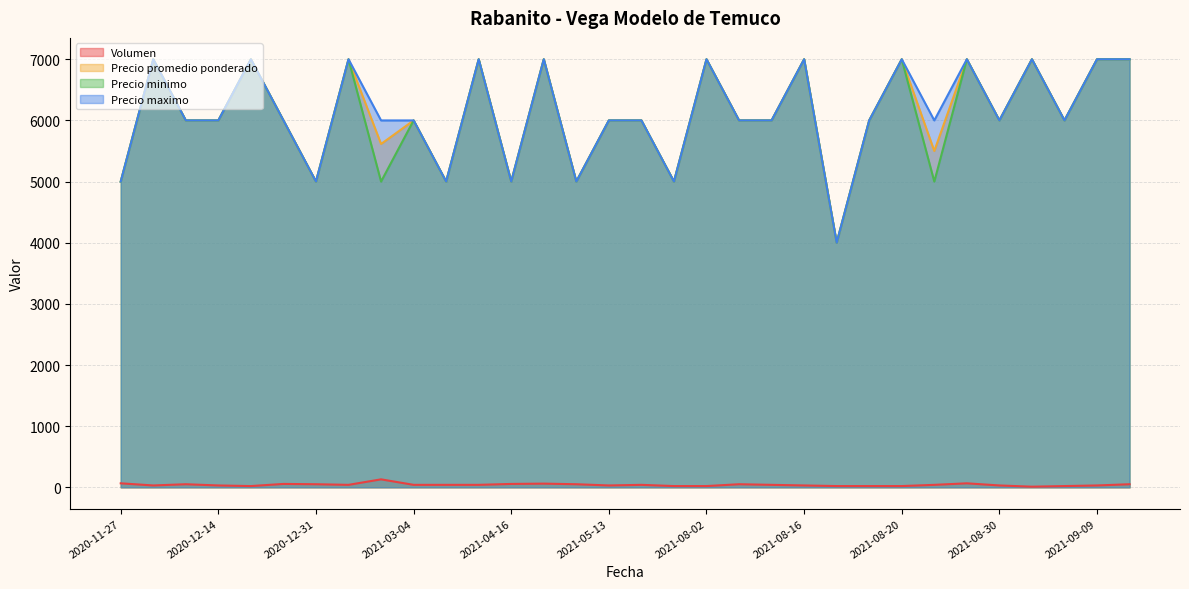

Where is the first local minimum for Volumen?

2020-11-30